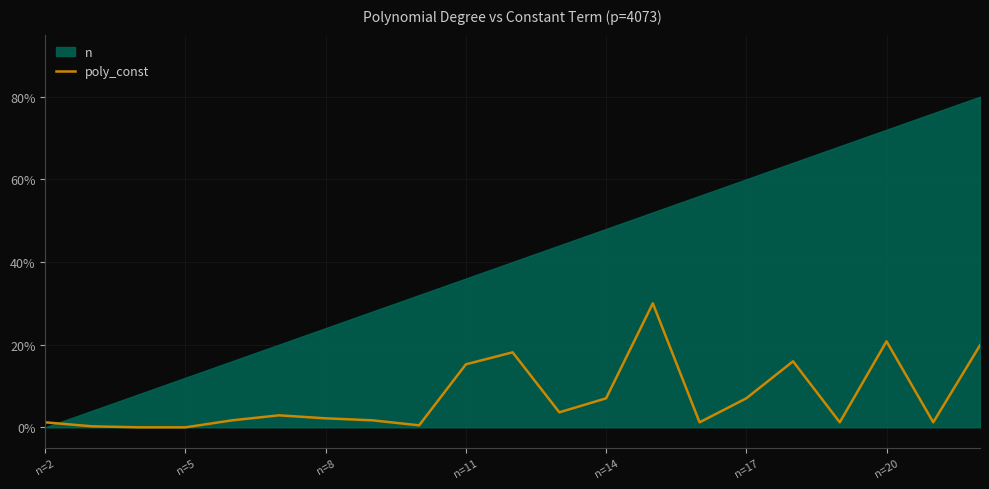

Is it true that the value at 19 is 0.3?

False